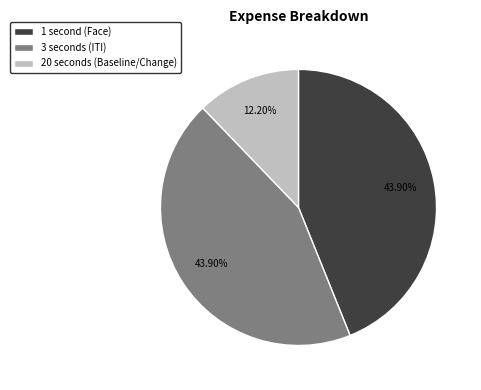

Is there any slice that represents more than half of the pie?

No